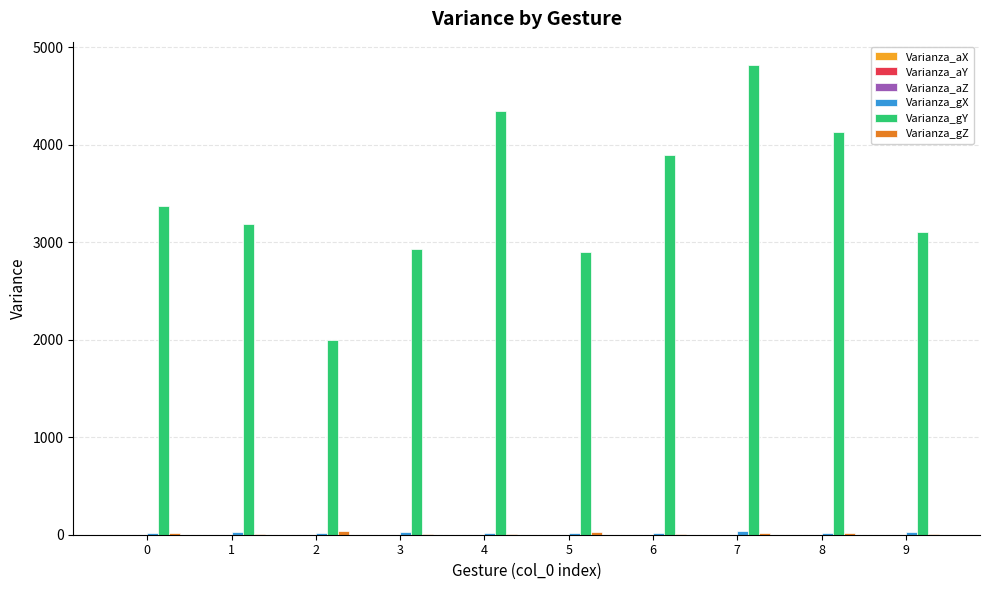

The value of Varianza_gY at 2 is 3264.8. True or false?

False